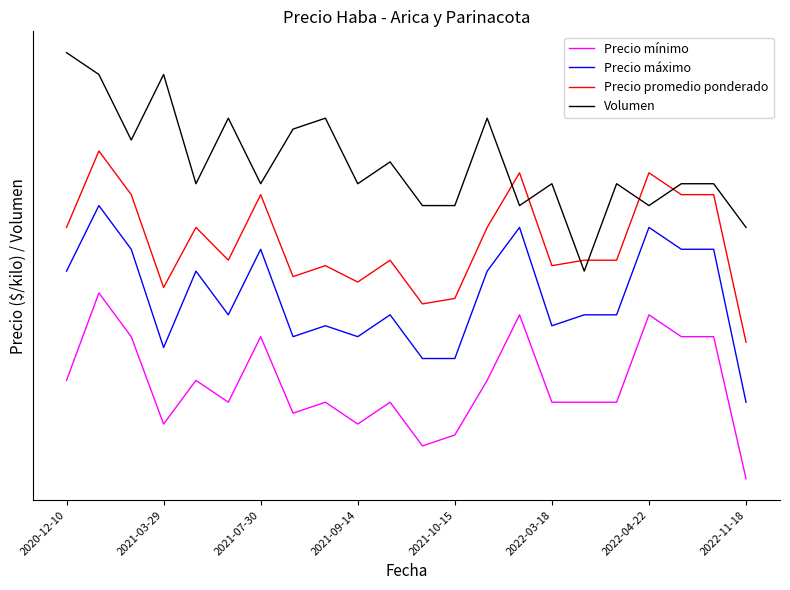

Which series has the widest spread of values?

Volumen